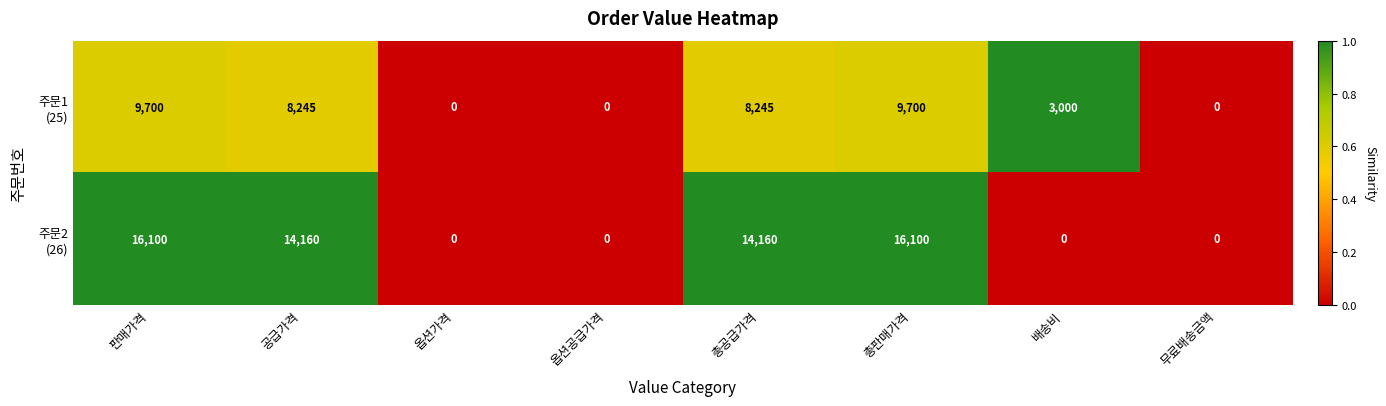

Count the number of data series in this chart.

2